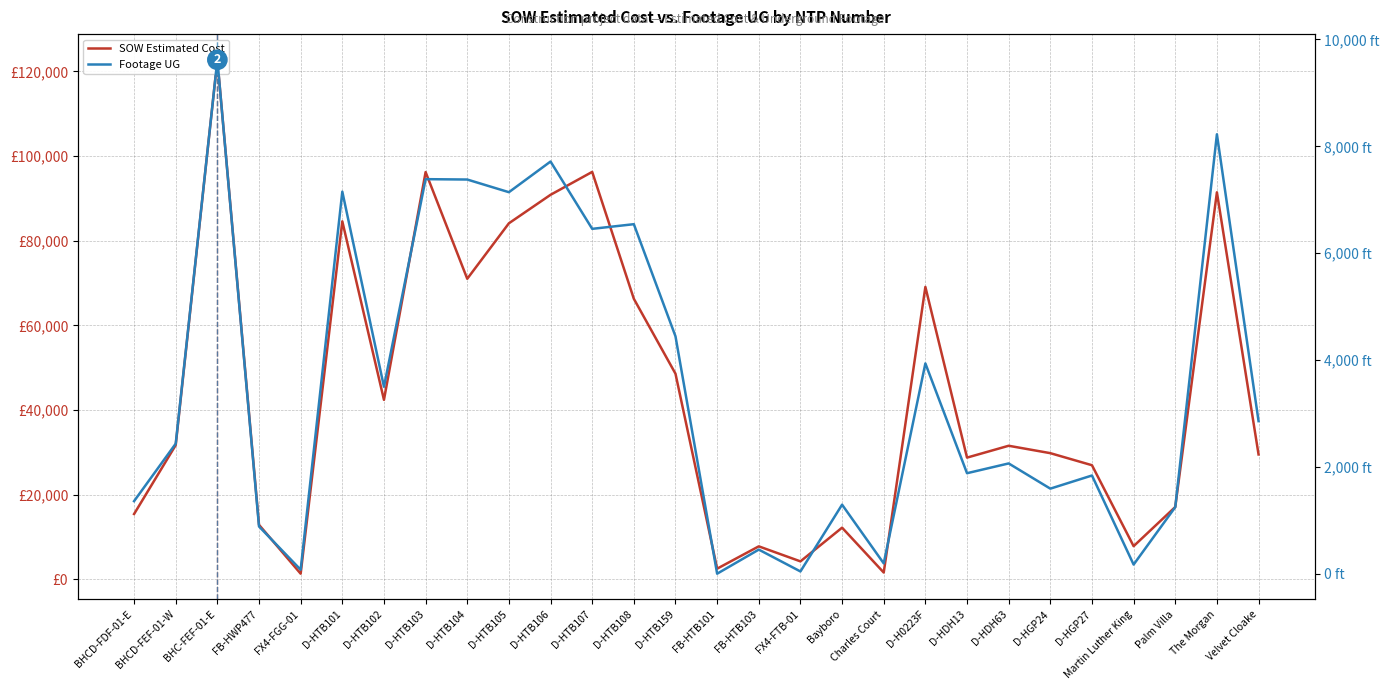

True or false: Footage UG and SOW Estimated Cost cross at least once.

False